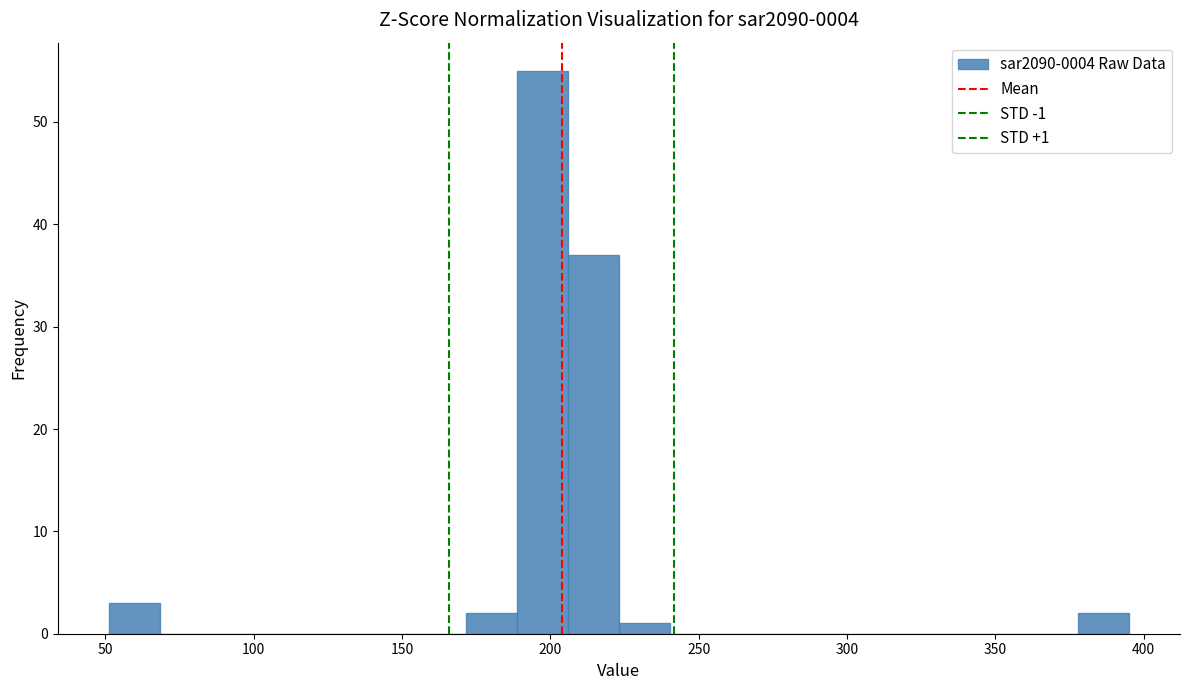

Around what value on the x-axis is the tallest bar? Give the approximate position of its centre, as read against the axis.

195